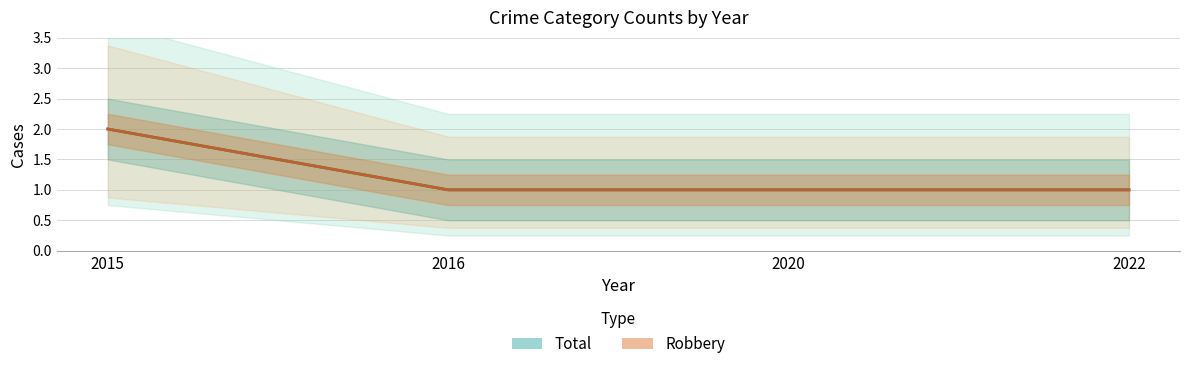

Is it true that Robbery equals 1 at 2016?

True